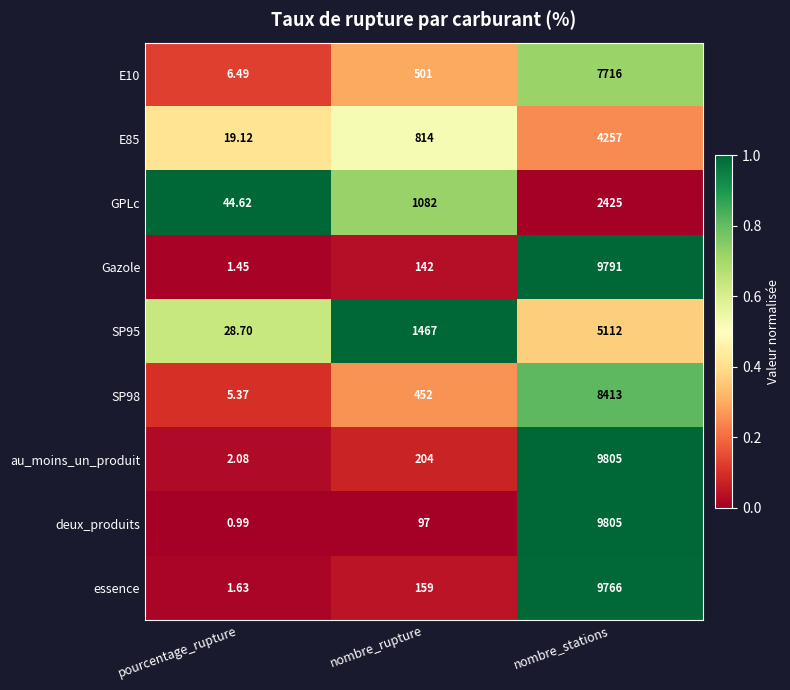

Which series has the largest total across all categories?

au_moins_un_produit